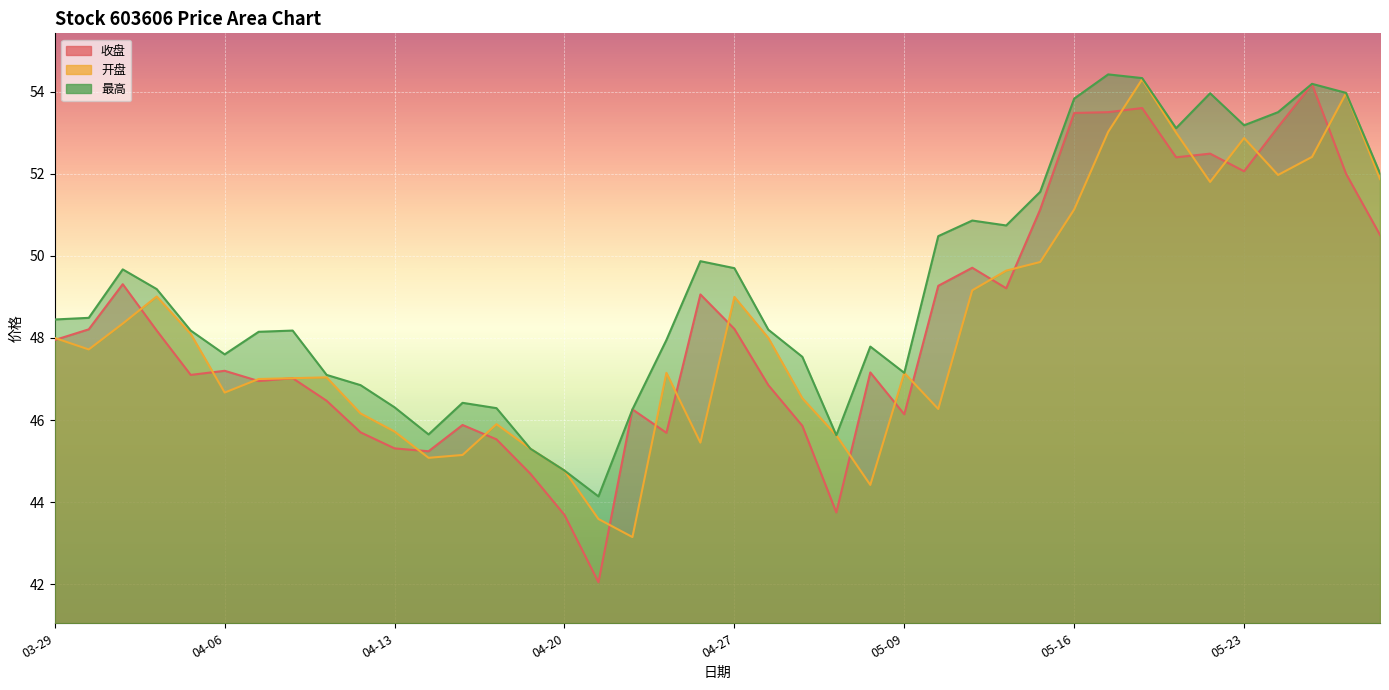

Count the number of categories in the chart.

40